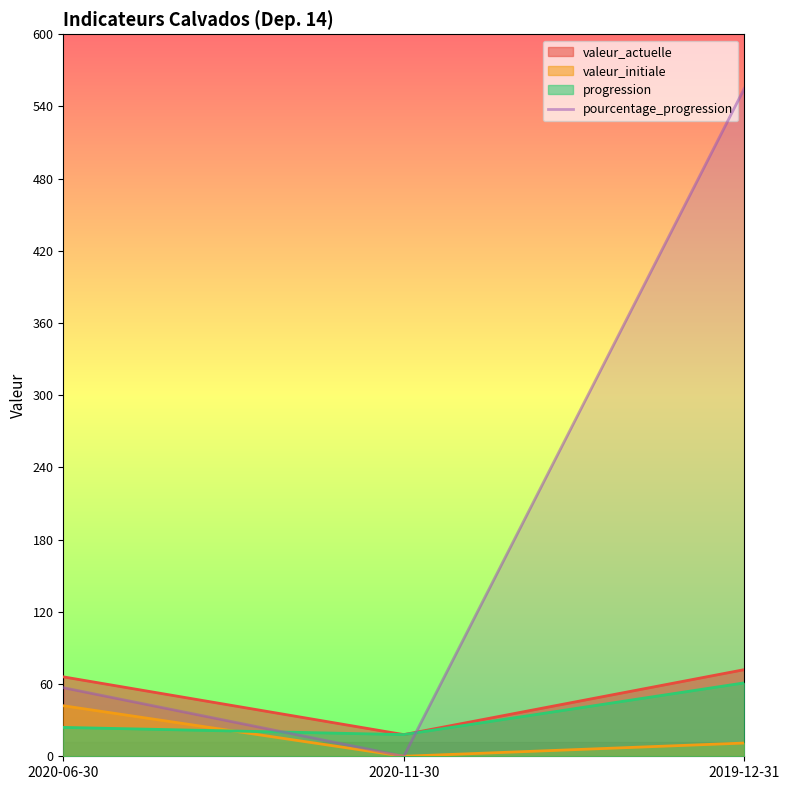

List the labels in order of value, smallest first.

2020-11-30, 2020-06-30, 2019-12-31